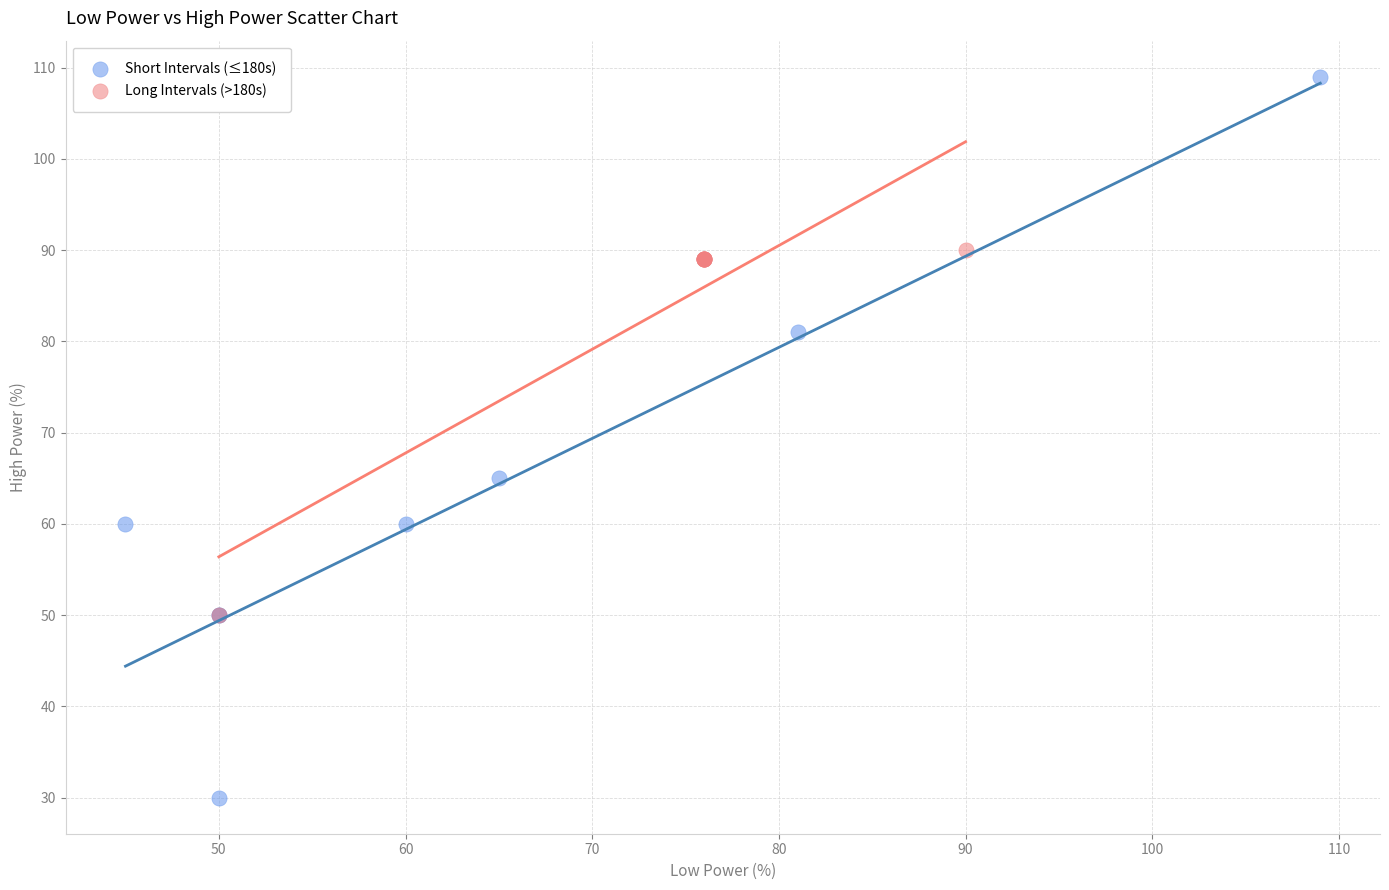

Which series has the widest spread of Y values?

Short Intervals (≤180s)